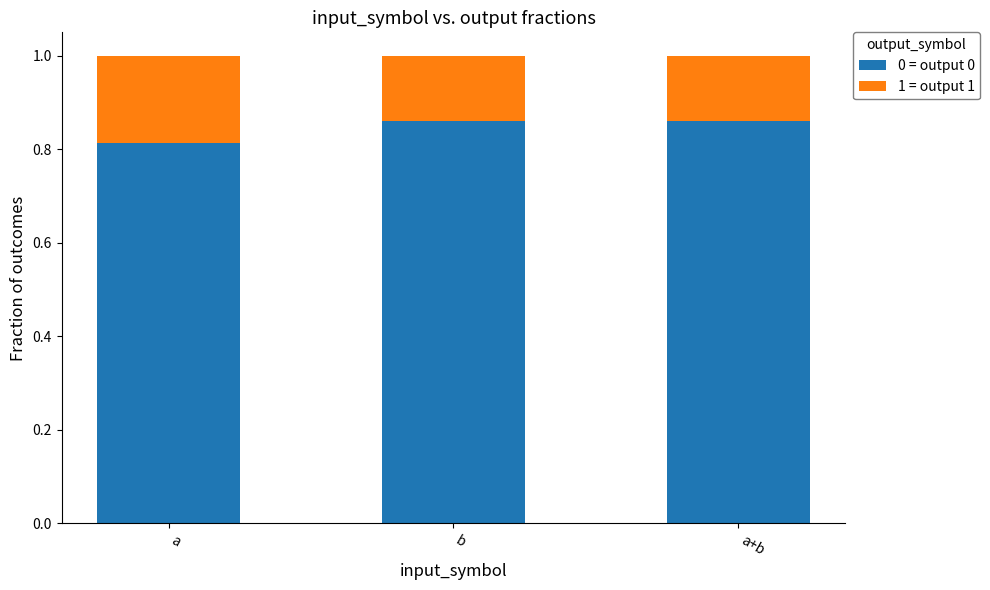

Is it true that 0 = output 0 equals 0.4 at a+b?

False